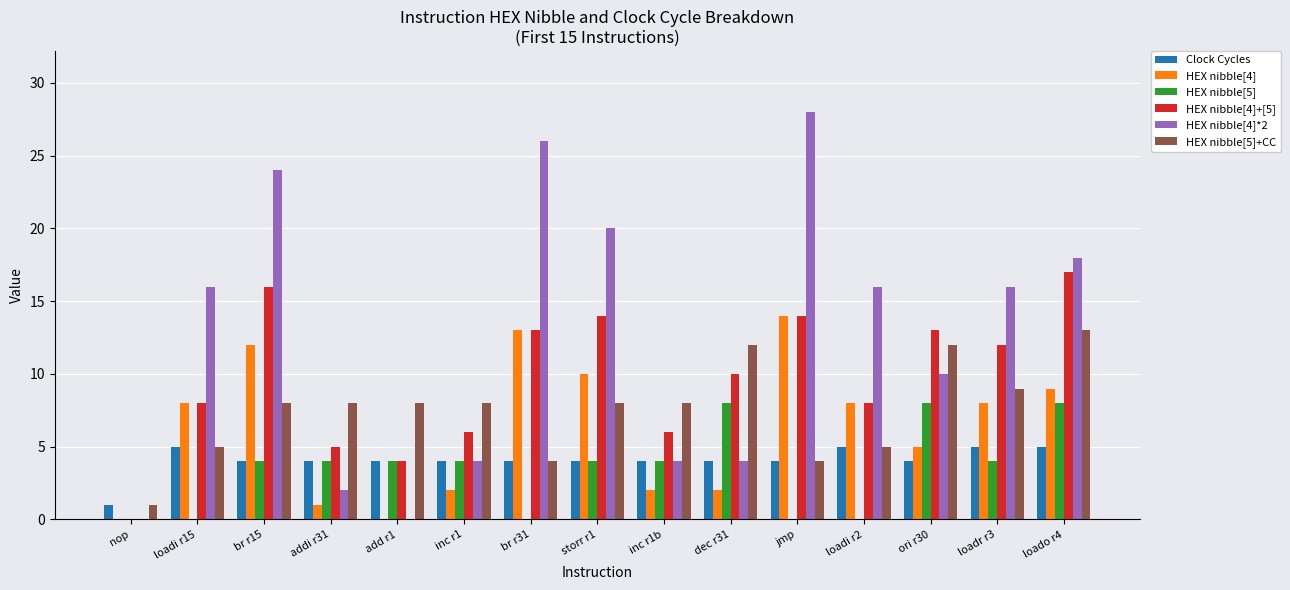

Which series has the widest spread of values?

HEX nibble[4]*2